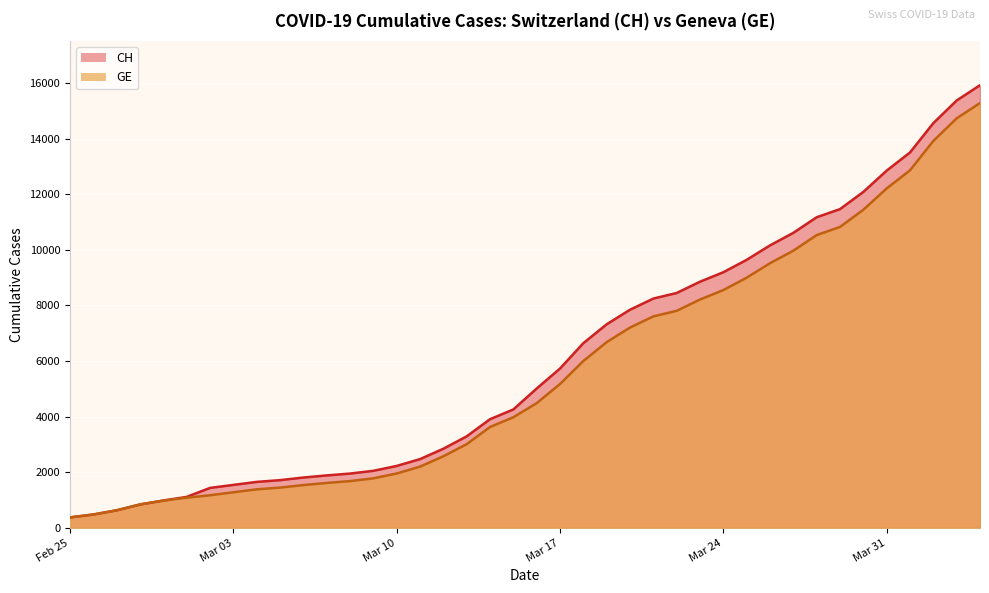

What is the smallest value displayed?

375